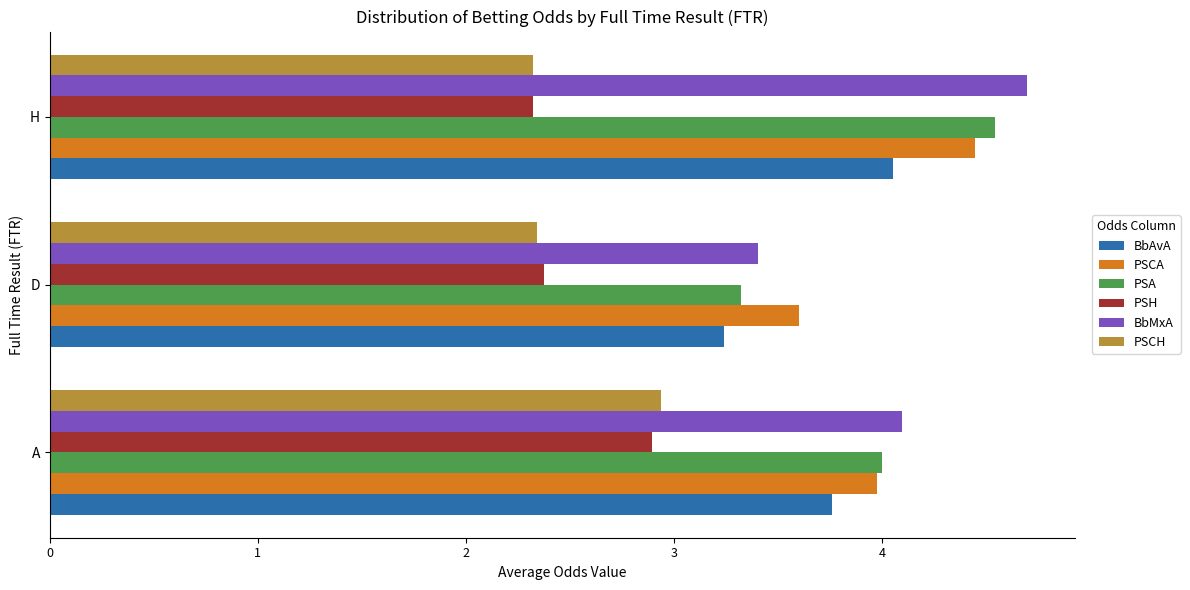

Rank the series by their maximum value, from lowest to highest.

PSH, PSCH, BbAvA, PSCA, PSA, BbMxA